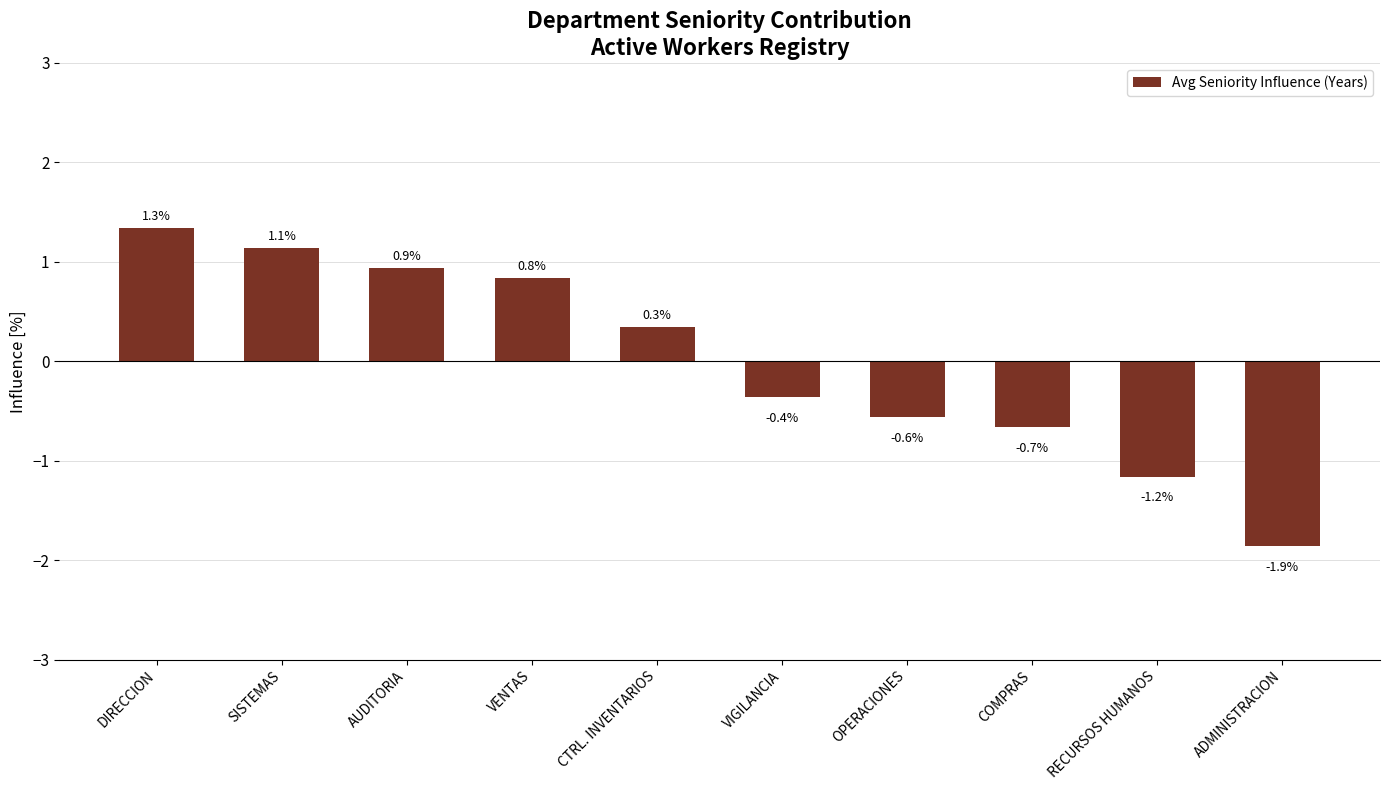

How many values are above zero?

5